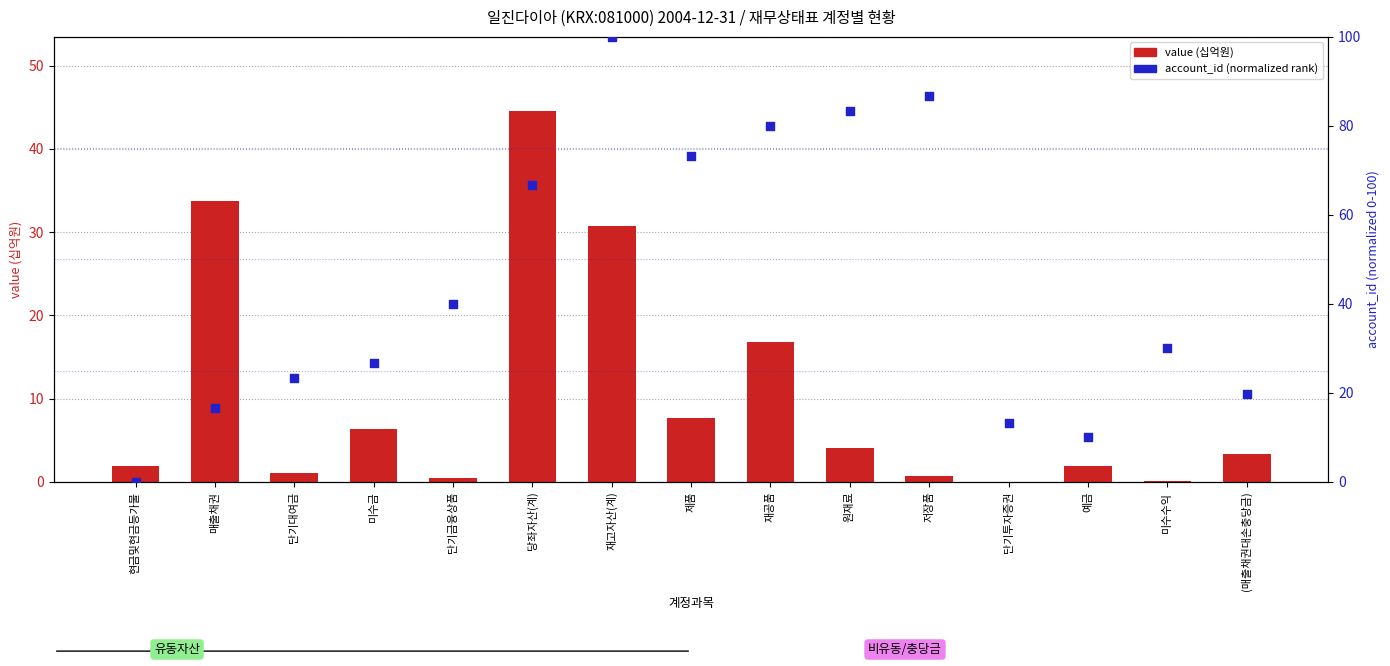

At how many categories does at least one series exceed 31?

8